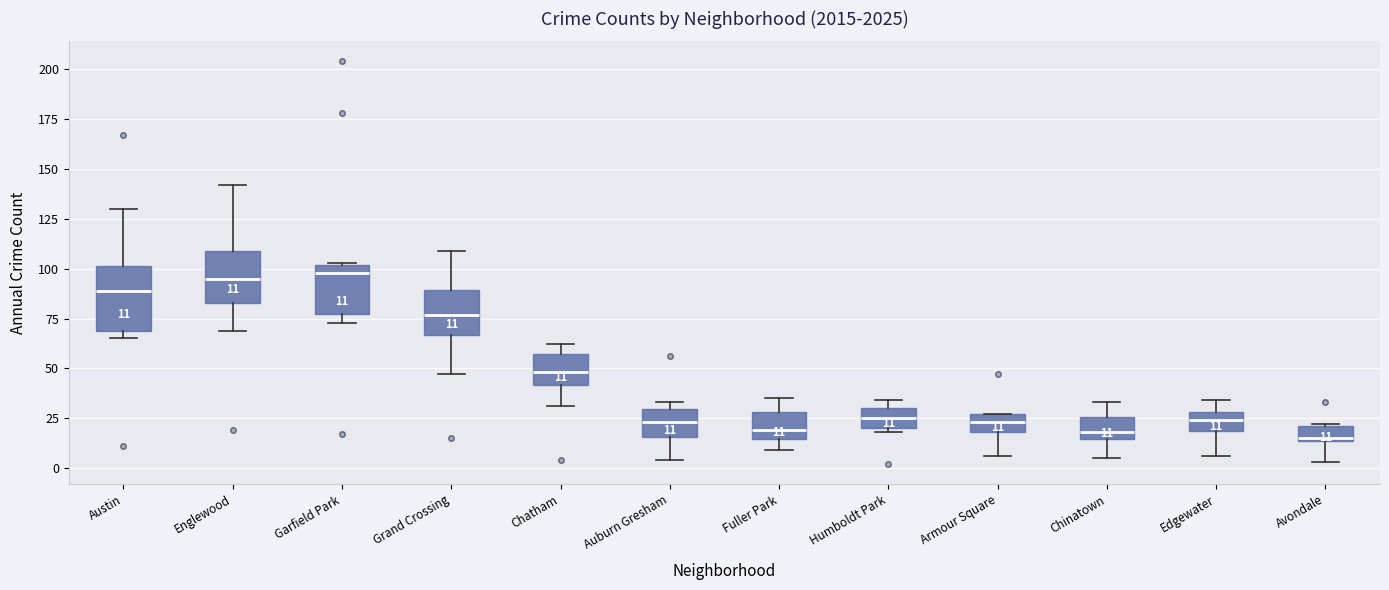

Which box is the tallest, from its lower edge to its upper edge?

Austin